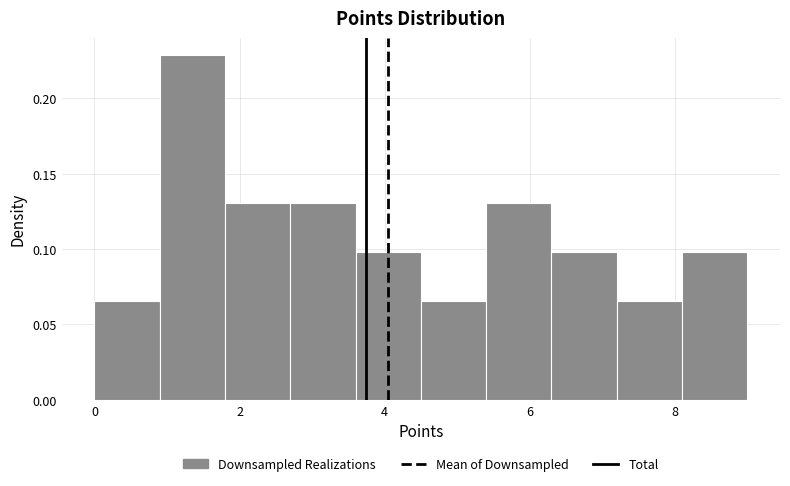

Over which range of the x-axis is the bar tallest?

0.9 to 1.8